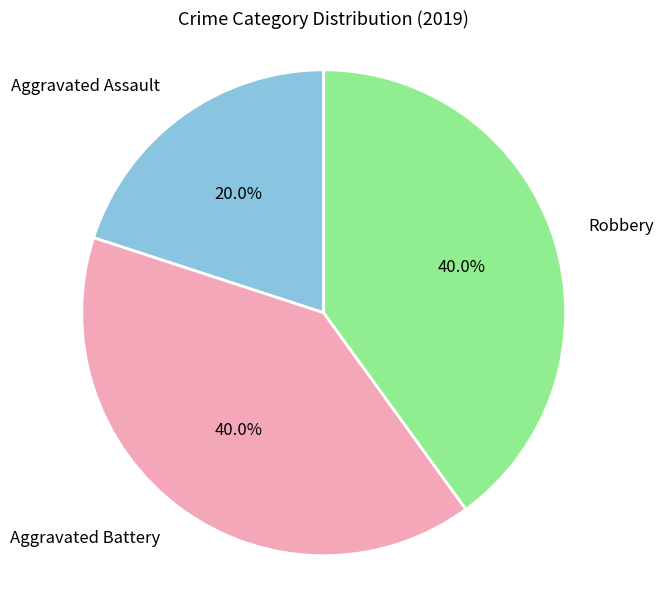

Approximately how many times larger is the value at Robbery compared to Aggravated Assault?

2.0